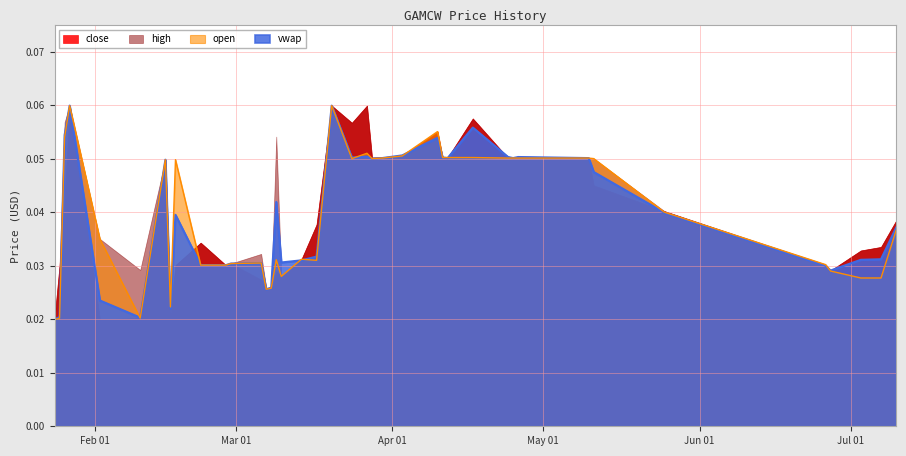

Where is the first local maximum for vwap?

8